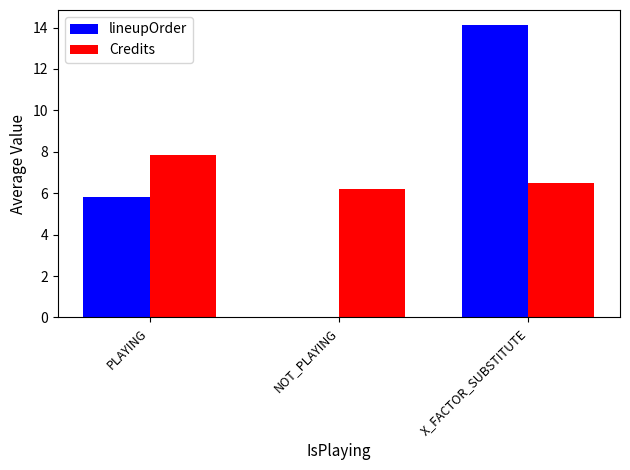

Between NOT_PLAYING and X_FACTOR_SUBSTITUTE, which series saw the biggest shift?

lineupOrder